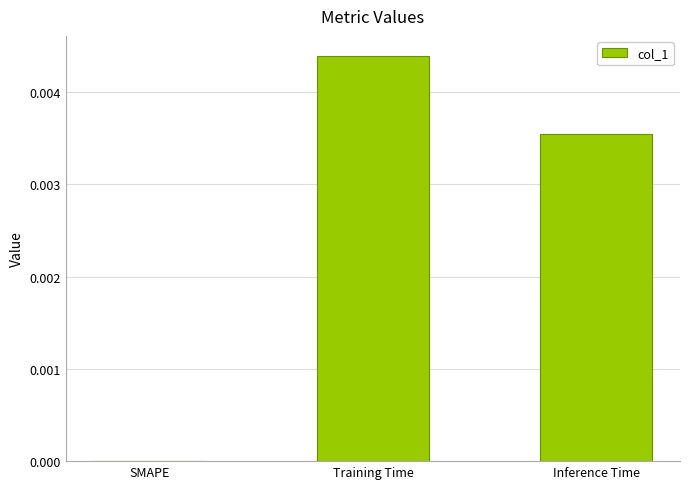

Which category has the highest value across all series?

Training Time